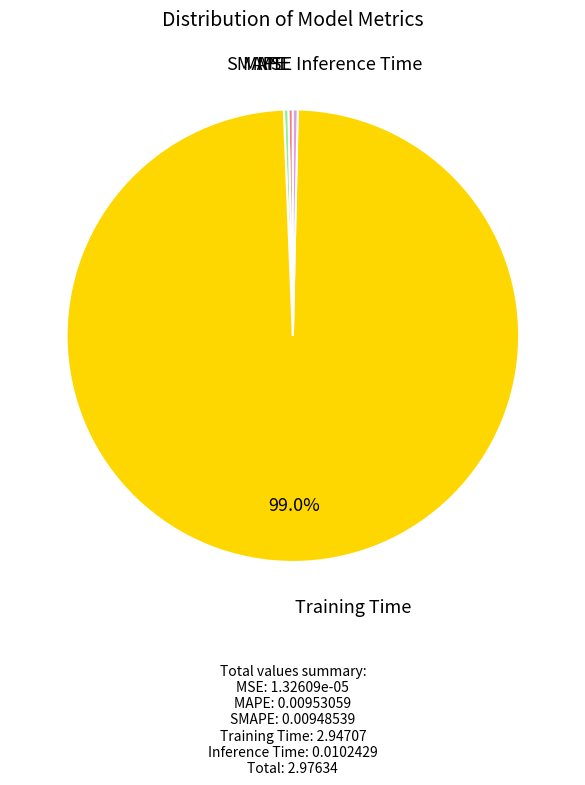

Is there any slice that represents more than half of the pie?

Yes